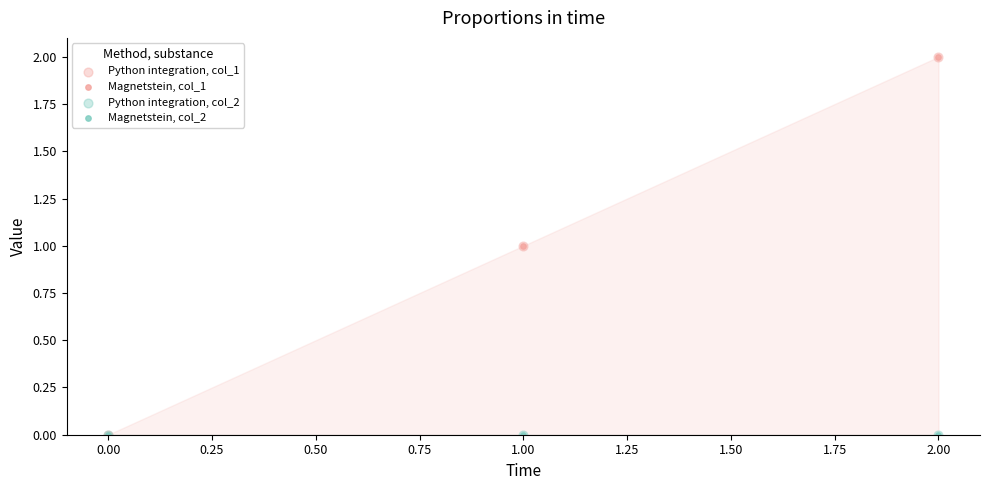

Which series reaches the minimum Y coordinate?

Python integration, col_1